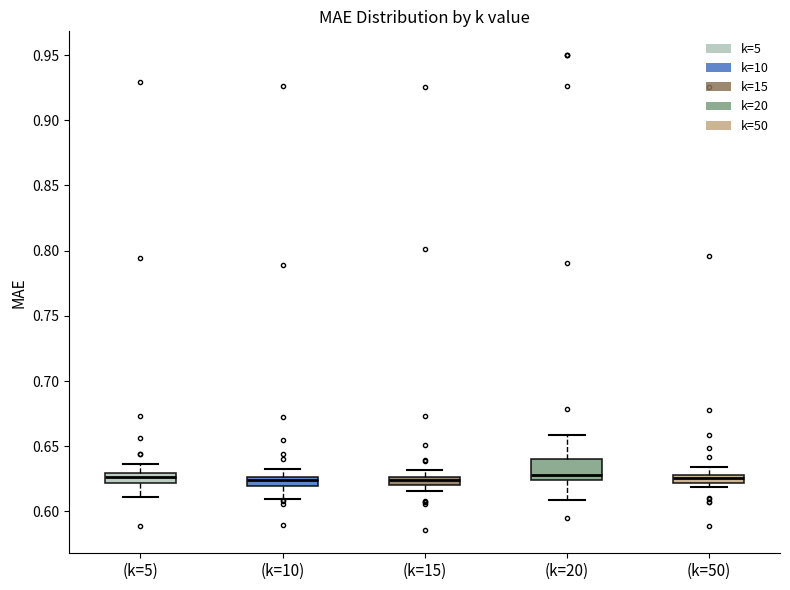

Which box is the tallest, from its lower edge to its upper edge?

(k=20)